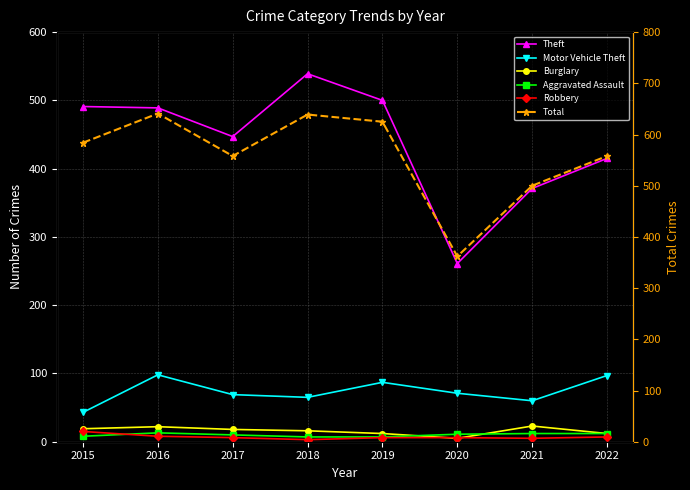

At which label does Robbery reach its minimum?

2018